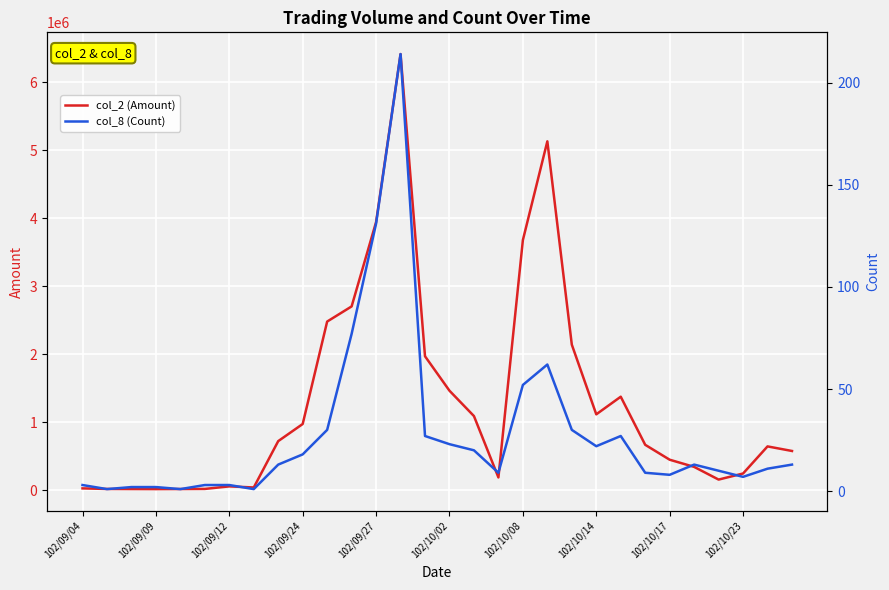

Is it true that col_2 (Amount) equals 17200 at 102/09/09?

True